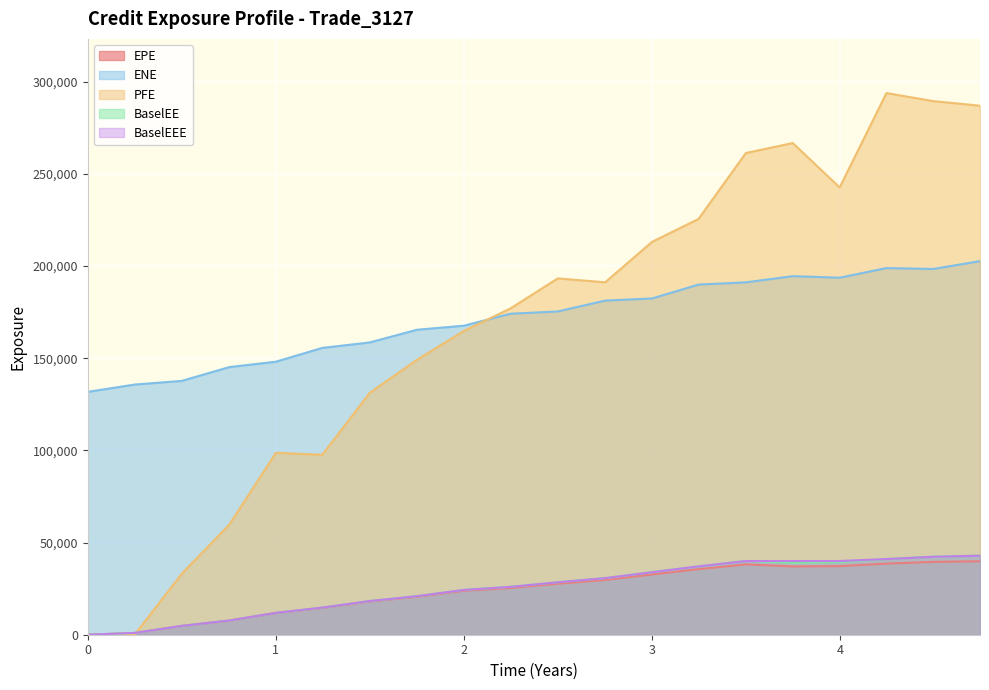

What is the lowest value of the ENE series?

131747.0